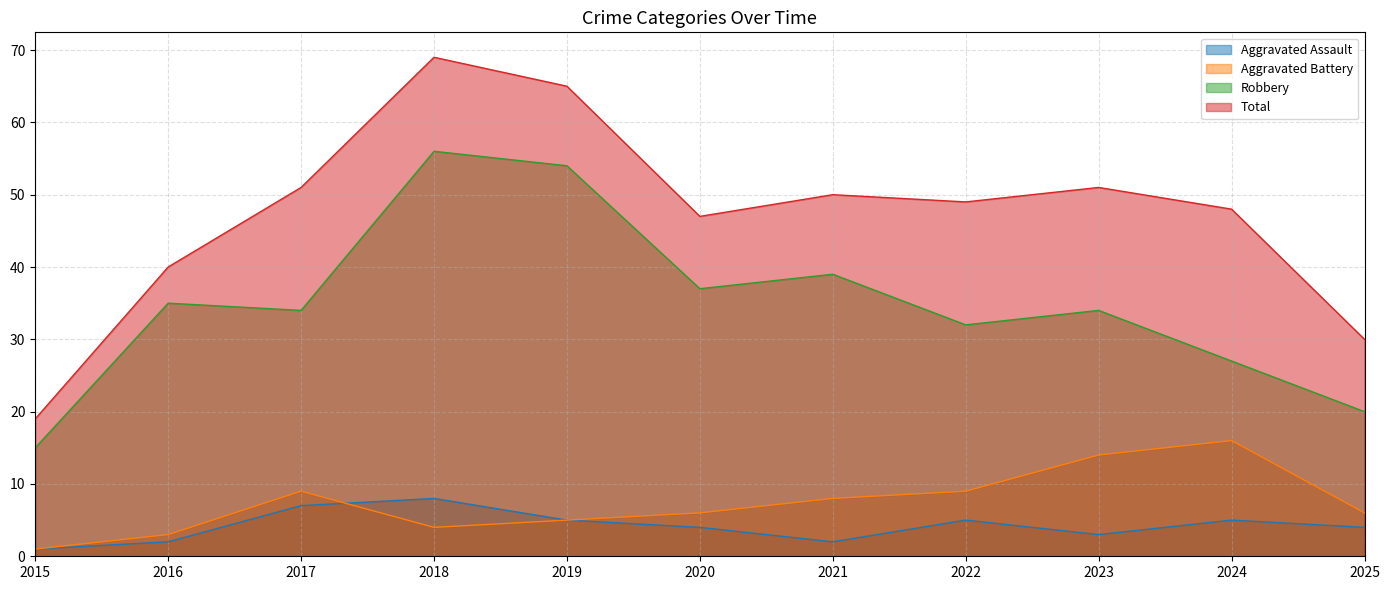

What is the minimum value for Total?

19